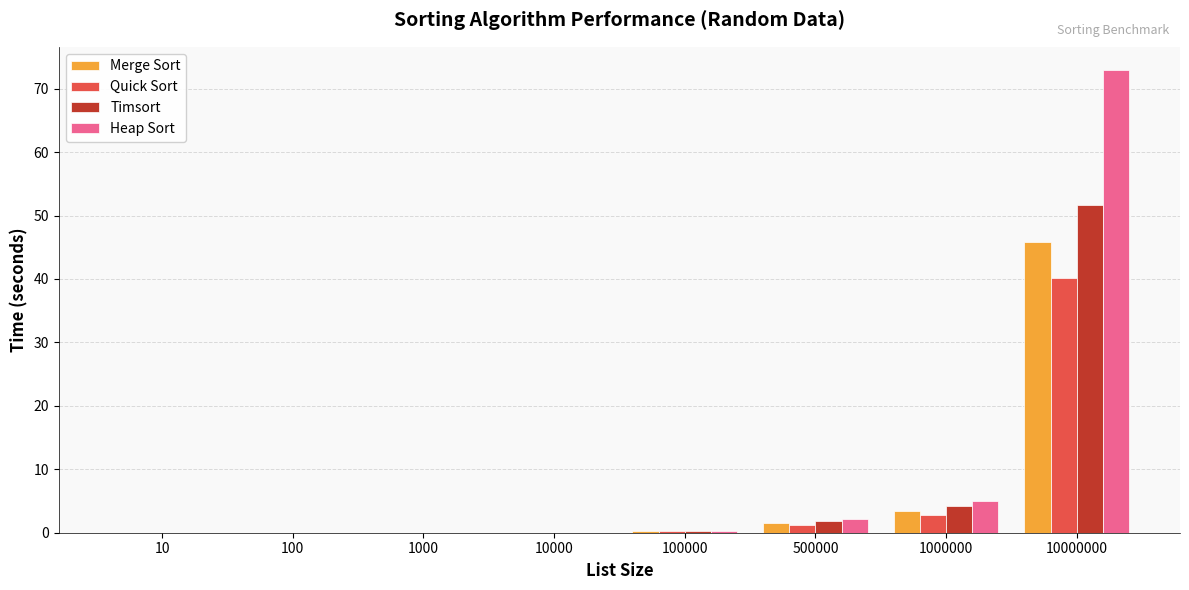

At which category is the sum across all series the highest?

10000000